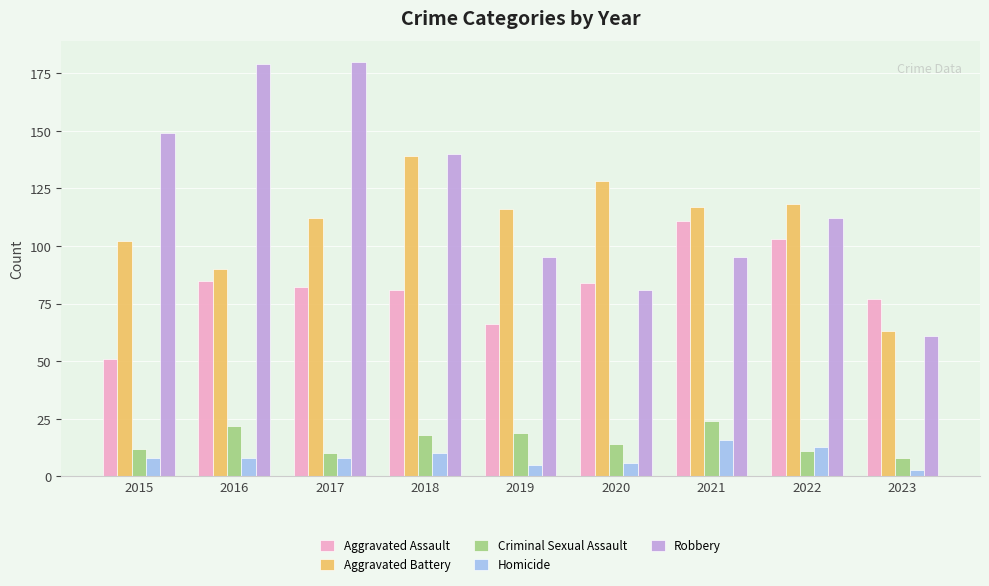

Reading left to right, transcribe all the data shown in this chart.

Aggravated Assault: 51	85	82	81	66	84	111	103	77
Aggravated Battery: 102	90	112	139	116	128	117	118	63
Criminal Sexual Assault: 12	22	10	18	19	14	24	11	8
Homicide: 8	8	8	10	5	6	16	13	3
Robbery: 149	179	180	140	95	81	95	112	61